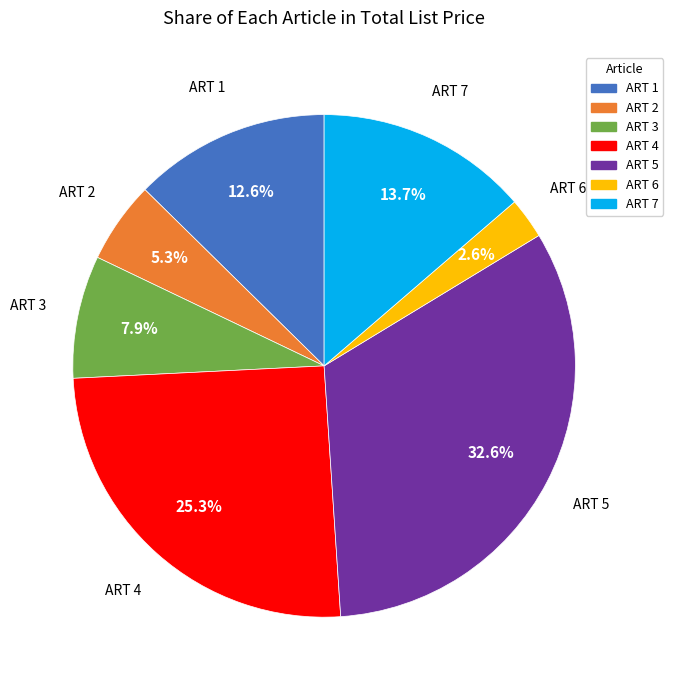

To the nearest percent, what is the difference between the ART 1 and ART 3 slice percentages?

5%